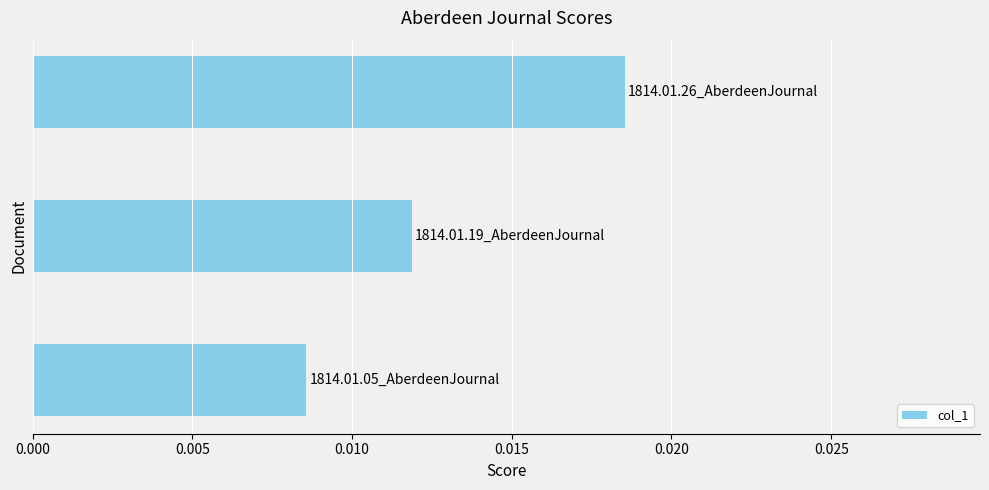

How many categories are shown in the chart?

3